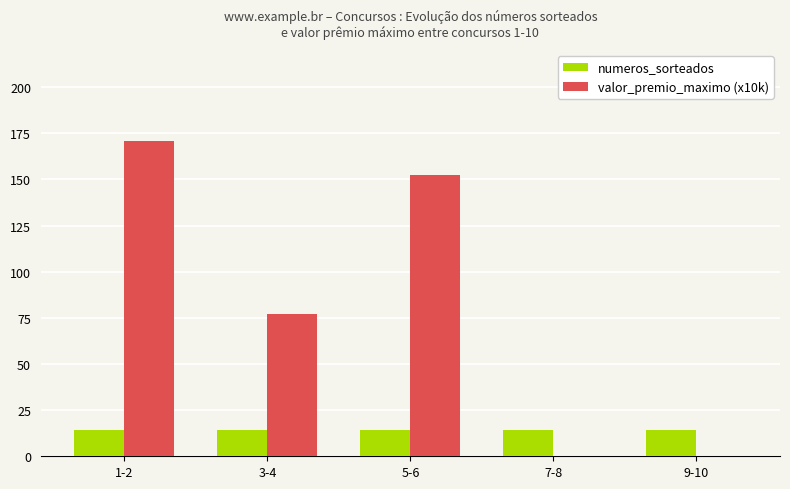

Does the chart contain stacked bars?

No